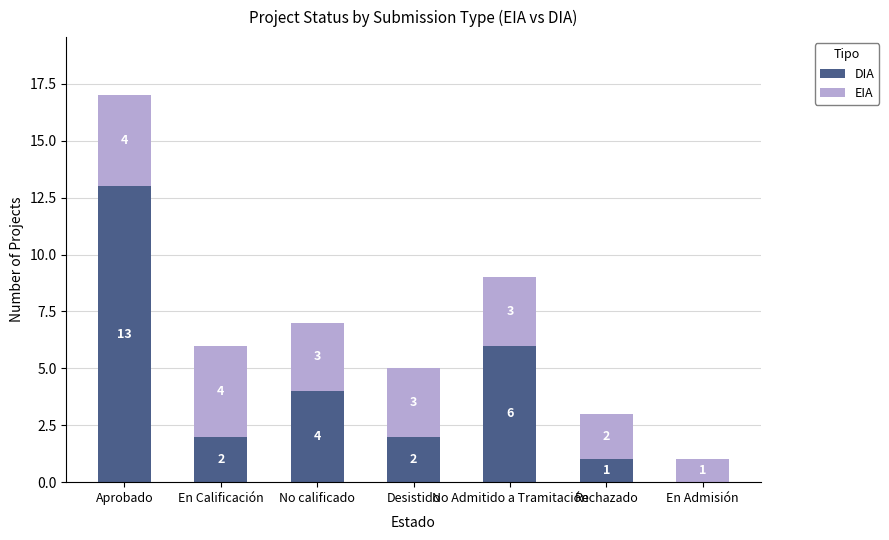

The DIA series shows 6 at No Admitido a Tramitación. True or false?

True